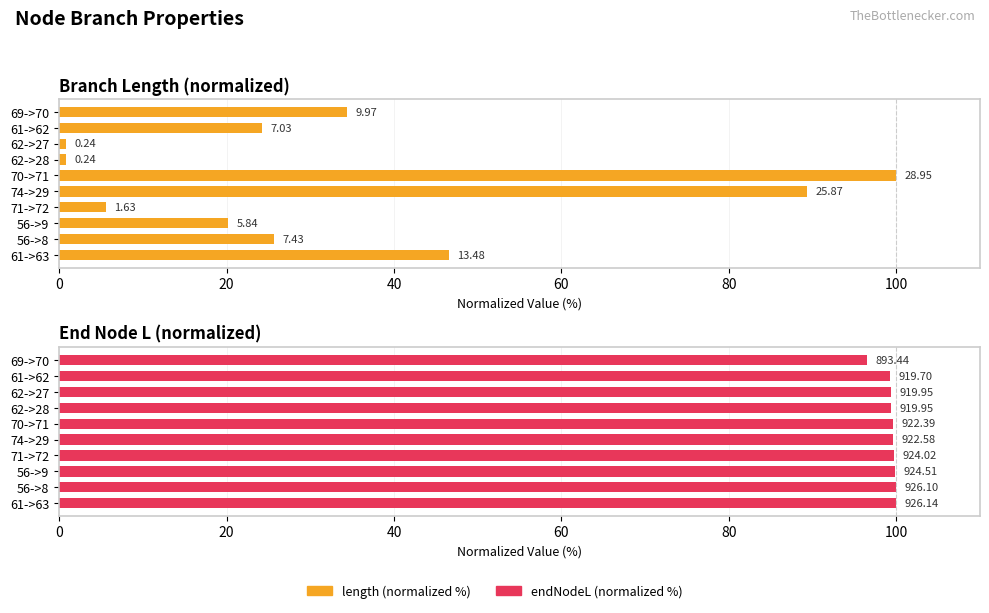

How many series are shown in this chart?

2